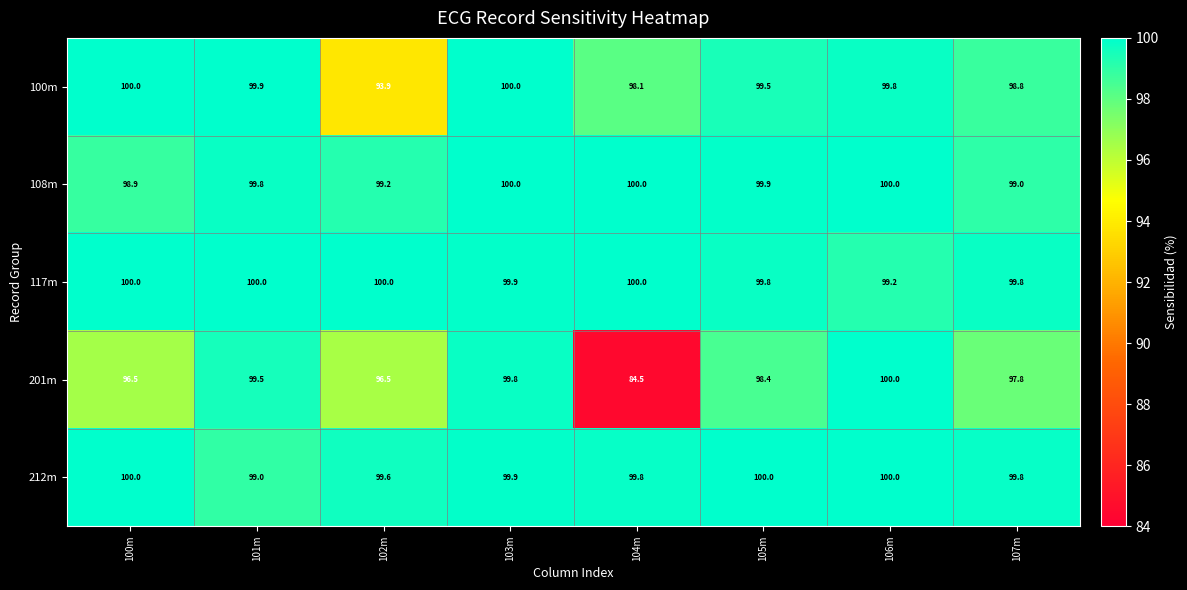

What is the lowest value of the 201m series?

84.5